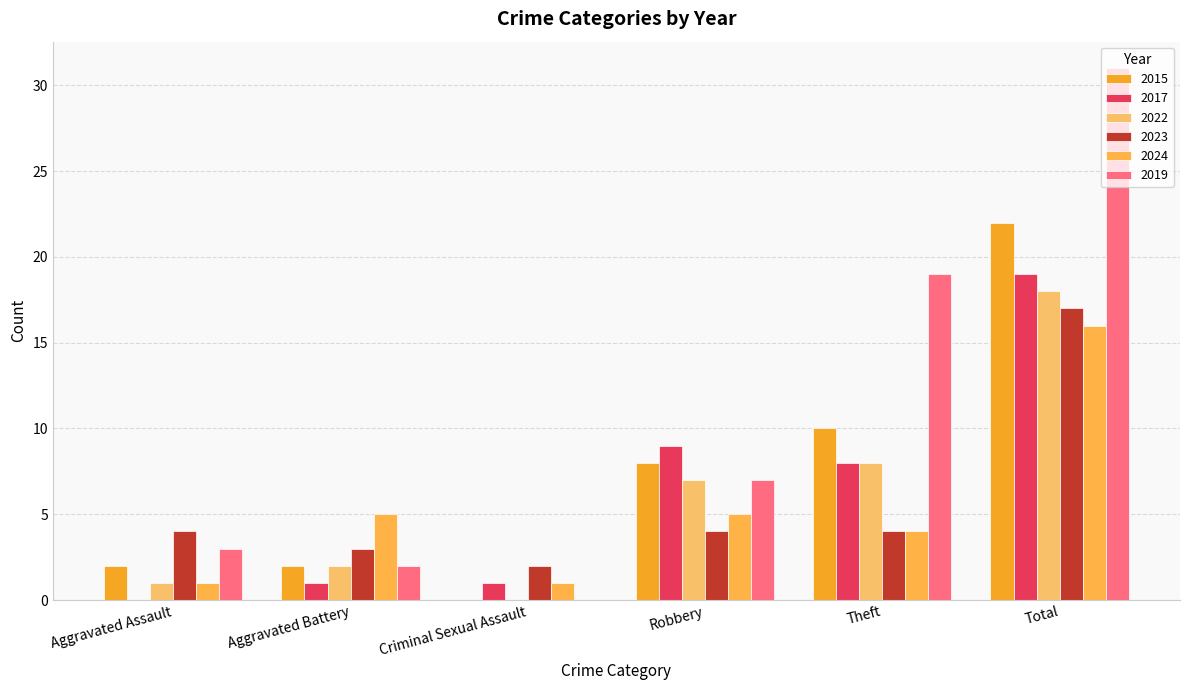

Reading right to left, extract all data points from this chart.

2015: 22	10	8	0	2	2
2017: 19	8	9	1	1	0
2022: 18	8	7	0	2	1
2023: 17	4	4	2	3	4
2024: 16	4	5	1	5	1
2019: 31	19	7	0	2	3